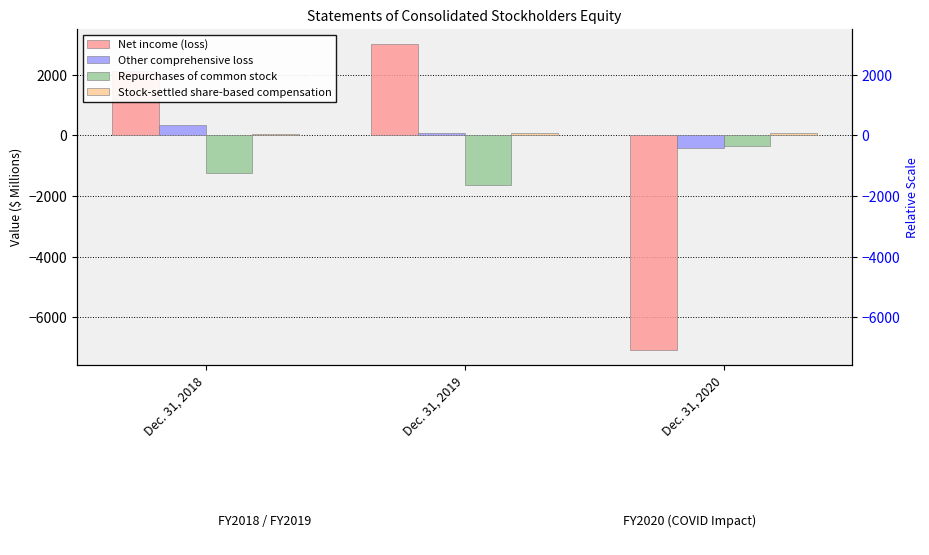

Which series has the largest total across all categories?

Stock-settled share-based compensation